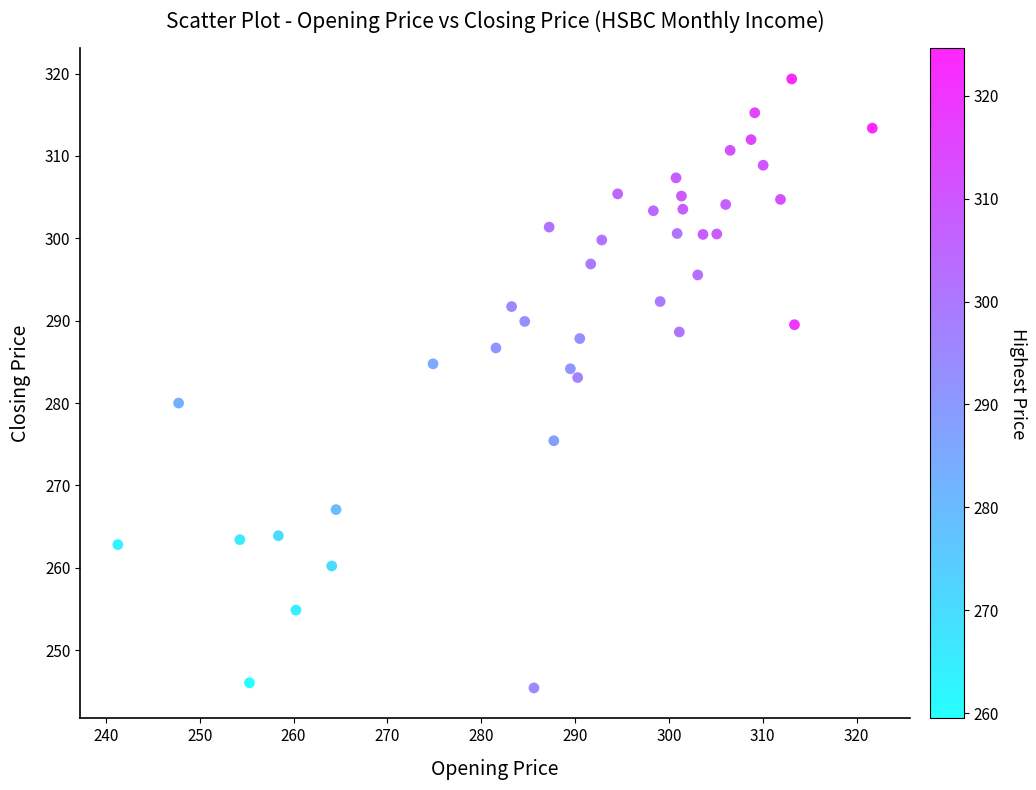

What is the range of Y values (max minus min)?

73.9